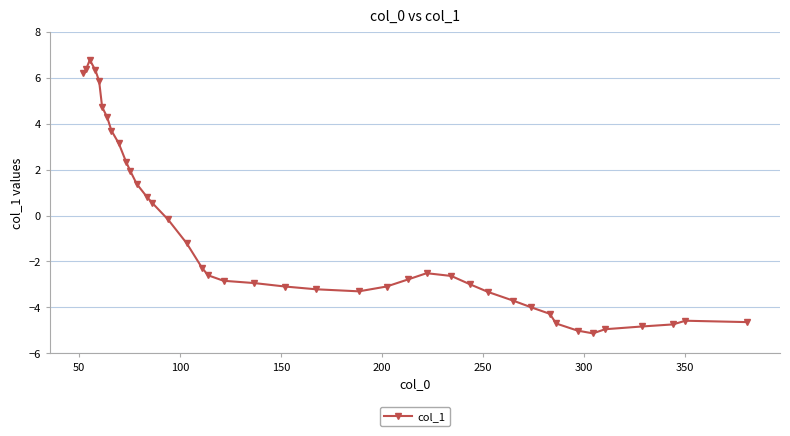

What is the minimum value shown in the chart?

-5.1